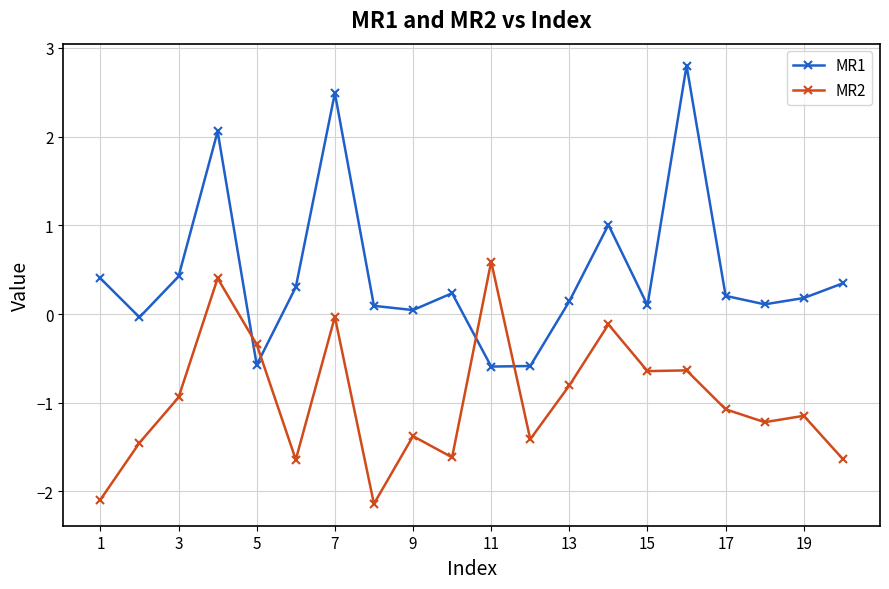

After their last crossing, which series has the higher values: MR1 or MR2?

MR1